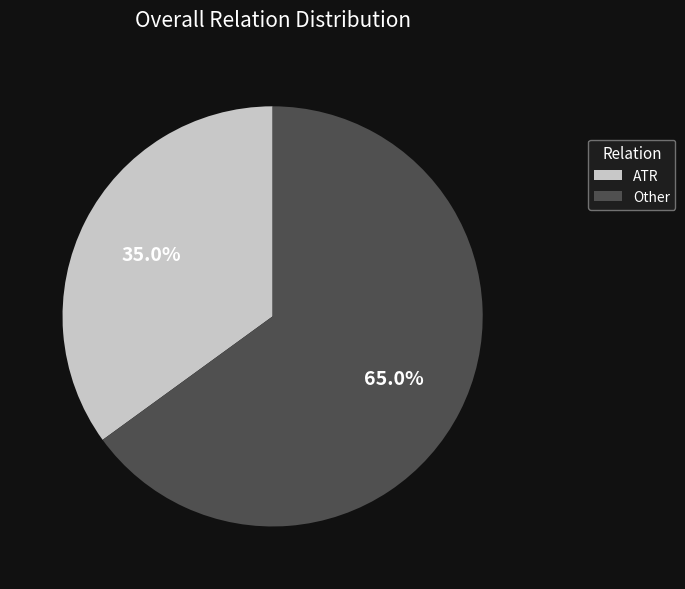

Approximately how many times larger is the value at ATR compared to Other?

0.5